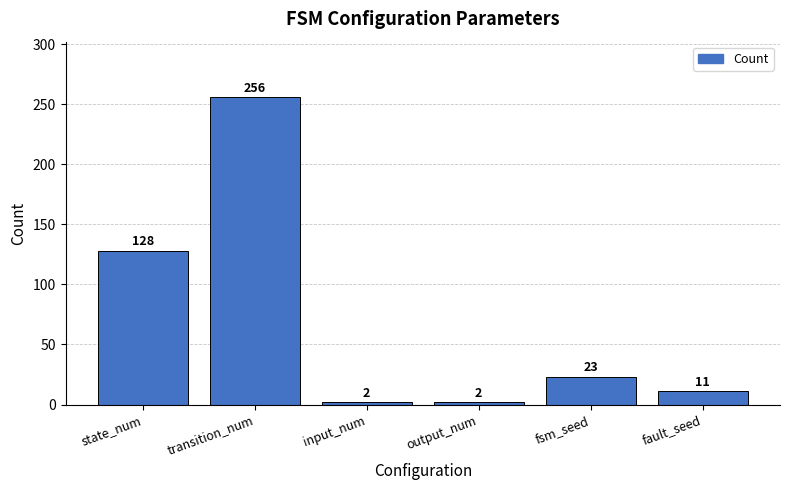

Are the bars grouped side by side (vs. stacked)?

No